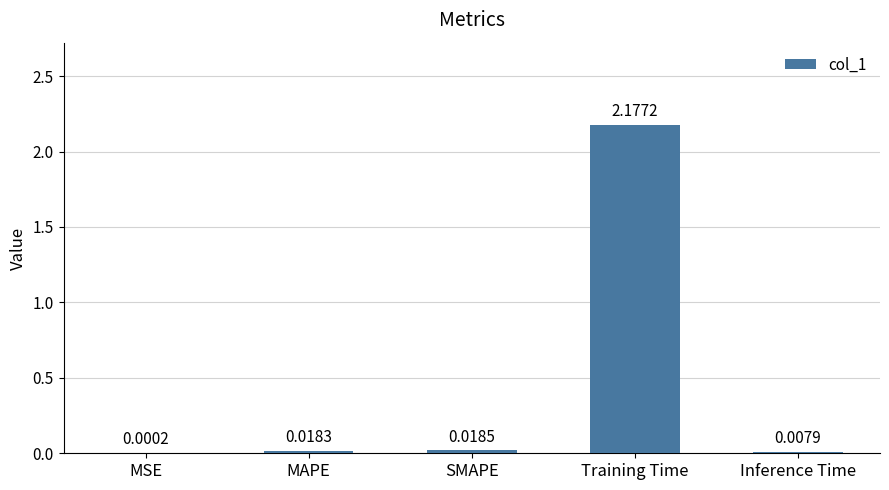

Where is the data nearest to the value 1?

SMAPE